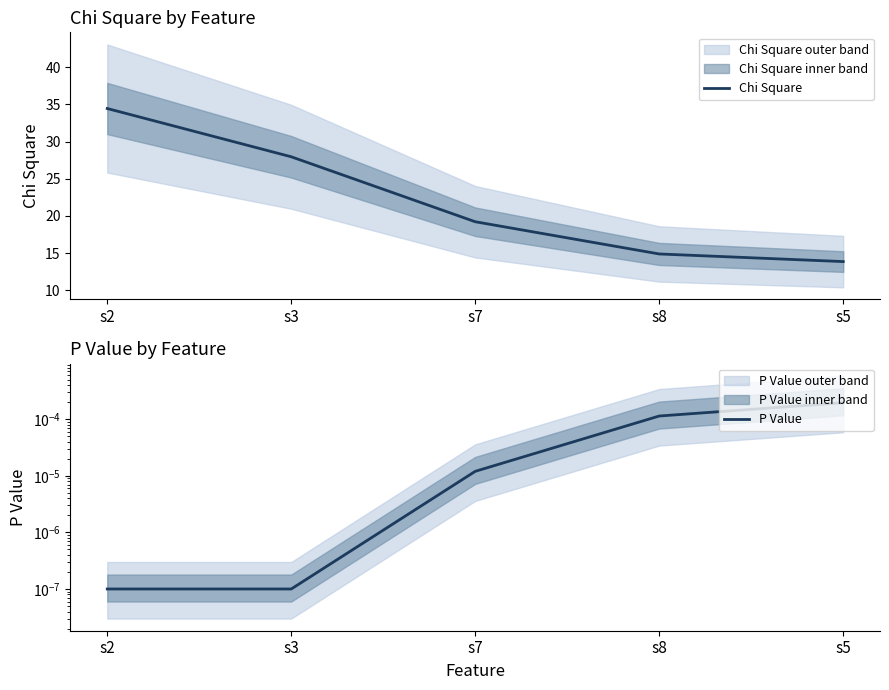

At which label does Chi Square reach its peak?

s2